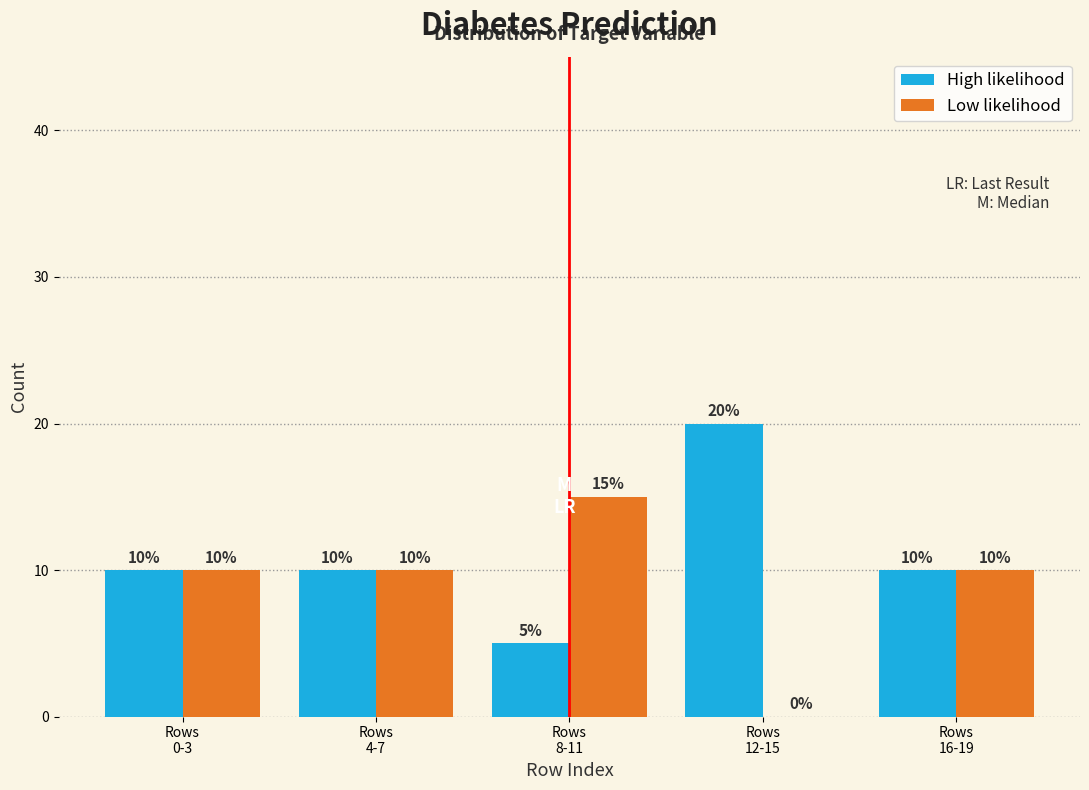

What is the greatest value displayed?

20